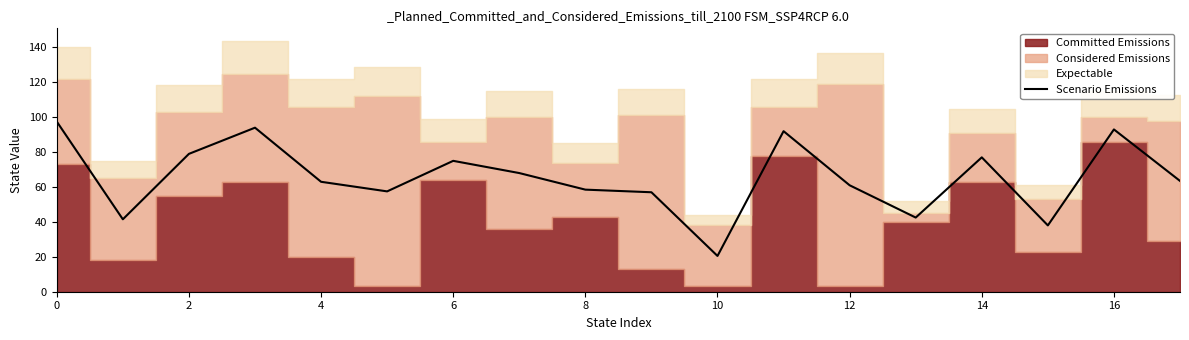

Is it true that Scenario Emissions equals 77.0 at 14?

True